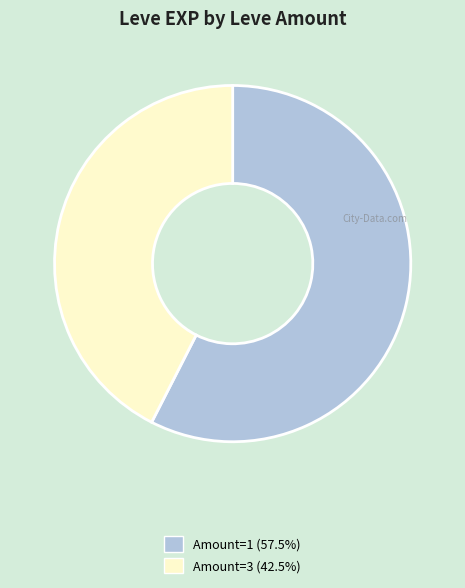

Is there a majority slice in this chart?

Yes